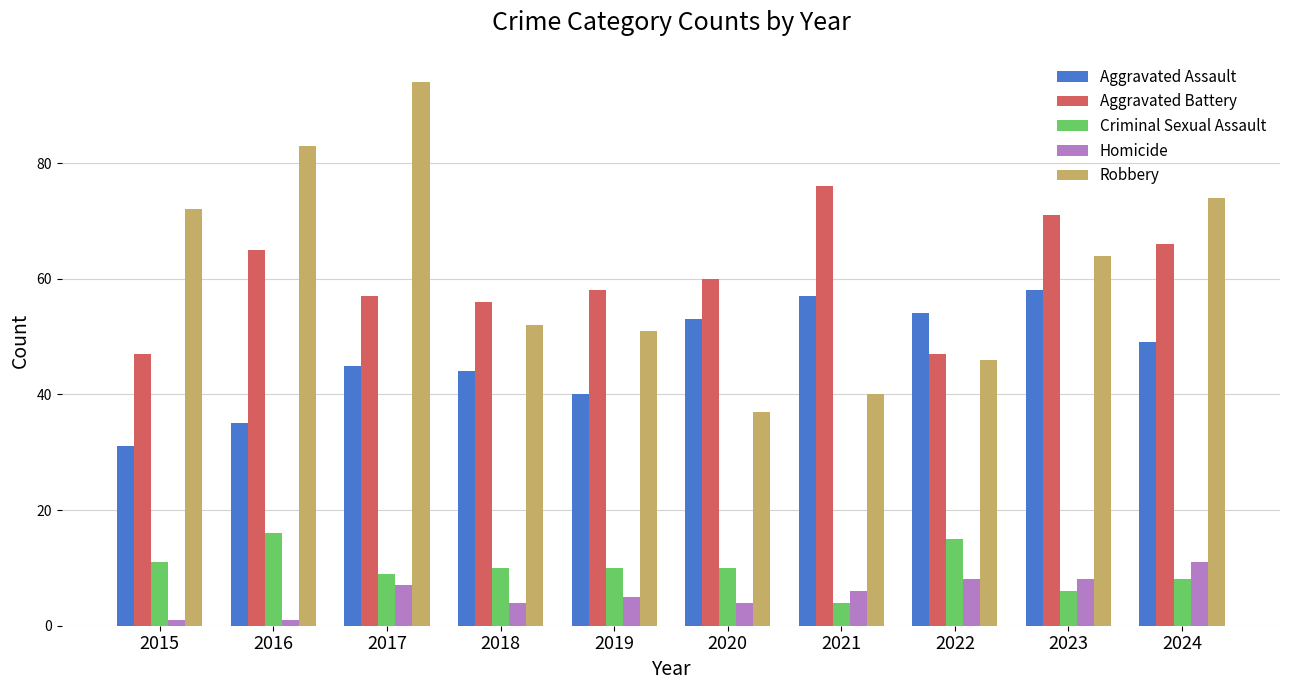

Are the bars grouped side by side (vs. stacked)?

Yes